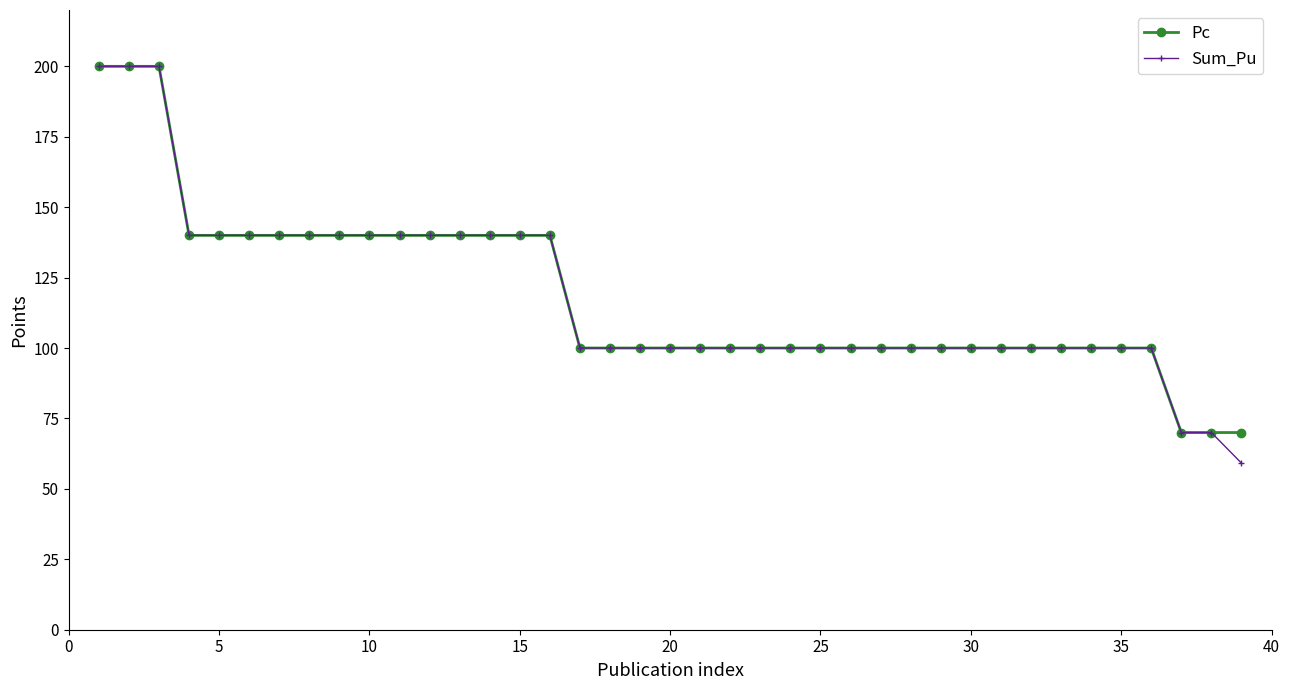

Which series has the widest spread of values?

Sum_Pu